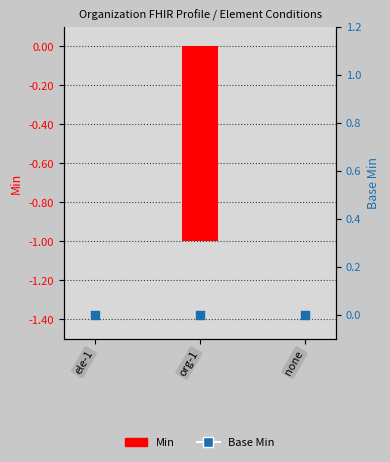

Is the value of Base Min at org-1 greater than the value of Min at org-1?

Yes